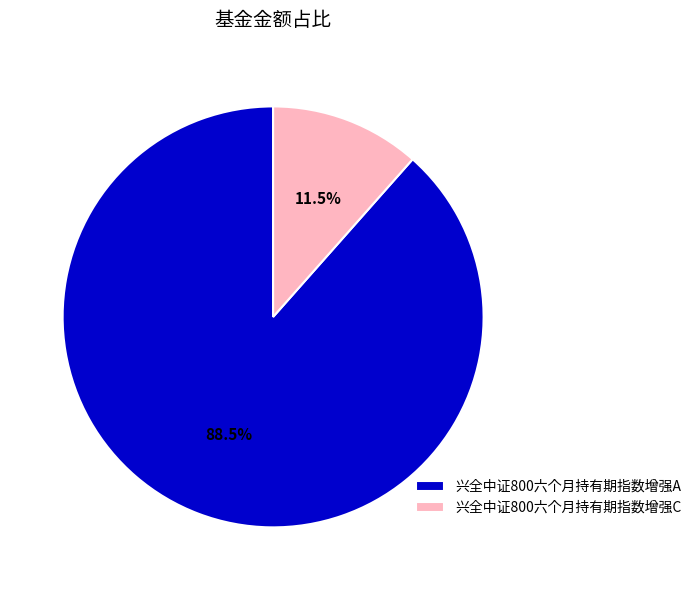

Which category has the biggest portion of the pie?

兴全中证800六个月持有期指数增强A